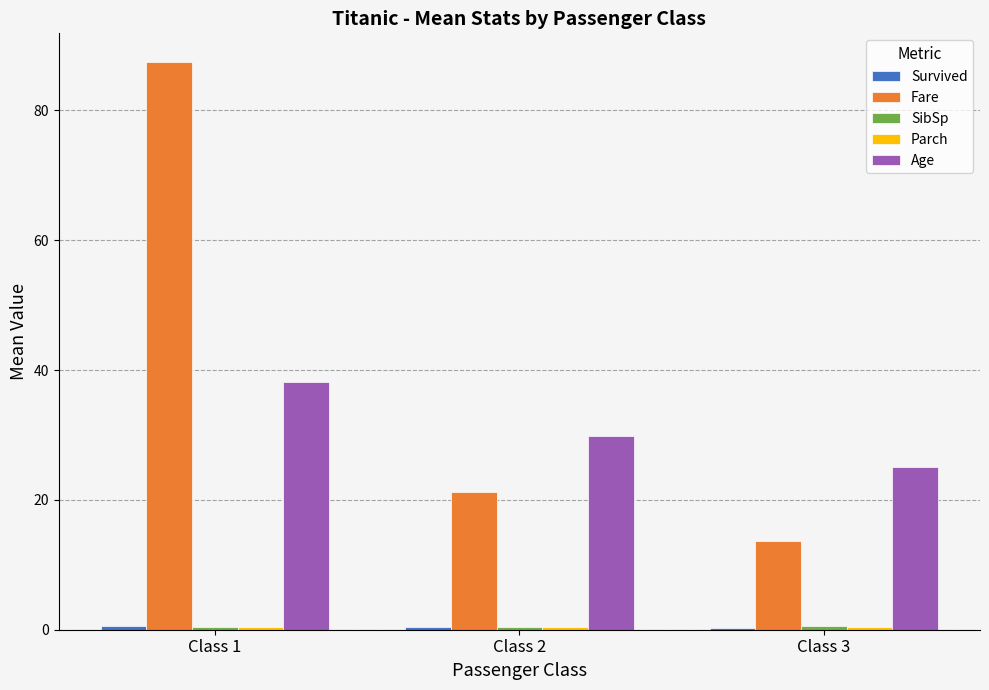

Is the value of Age at Class 2 greater than the value of Fare at Class 3?

Yes